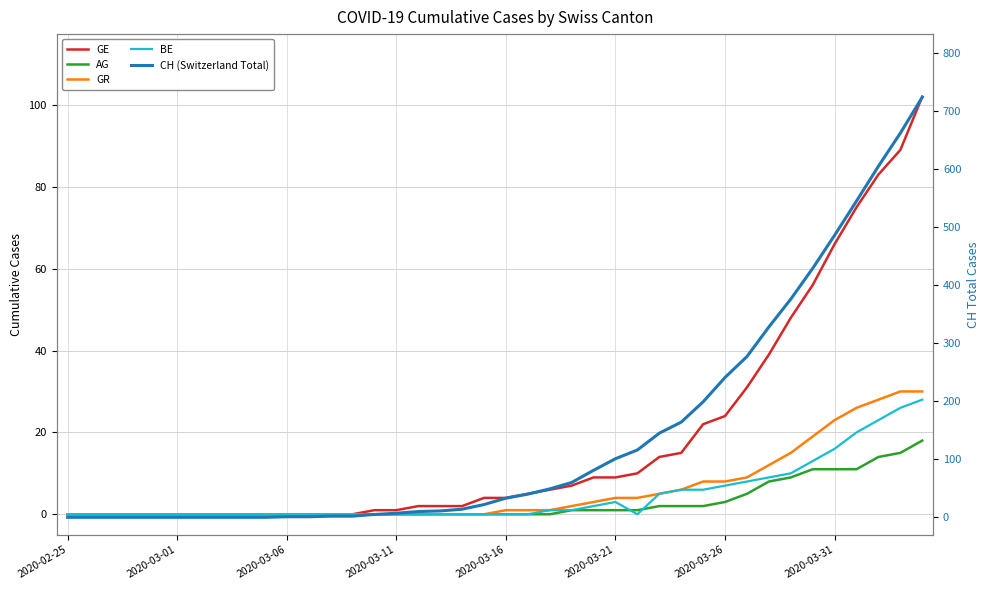

What is the spread (max minus min) of values at 23?

59